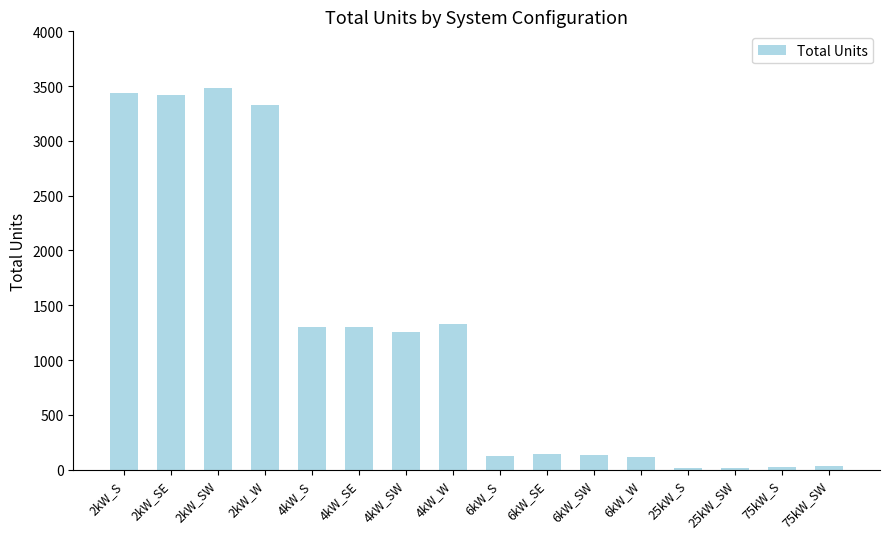

Are the bars horizontal?

No